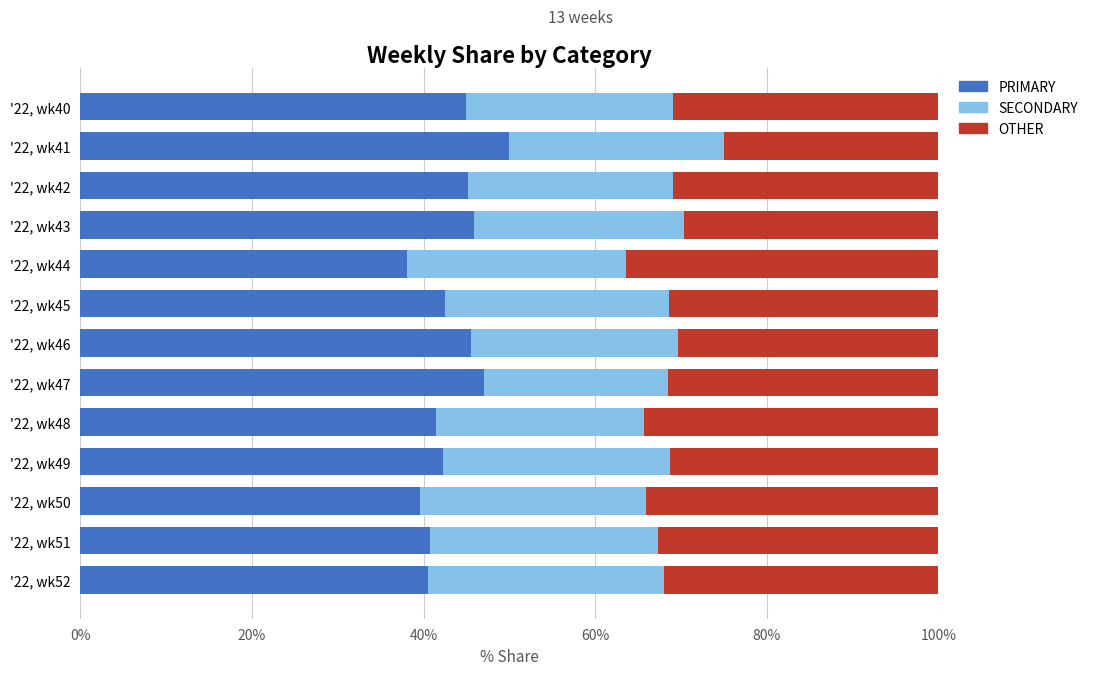

What is the difference between the maximum and second lowest values in the PRIMARY series?

10.5